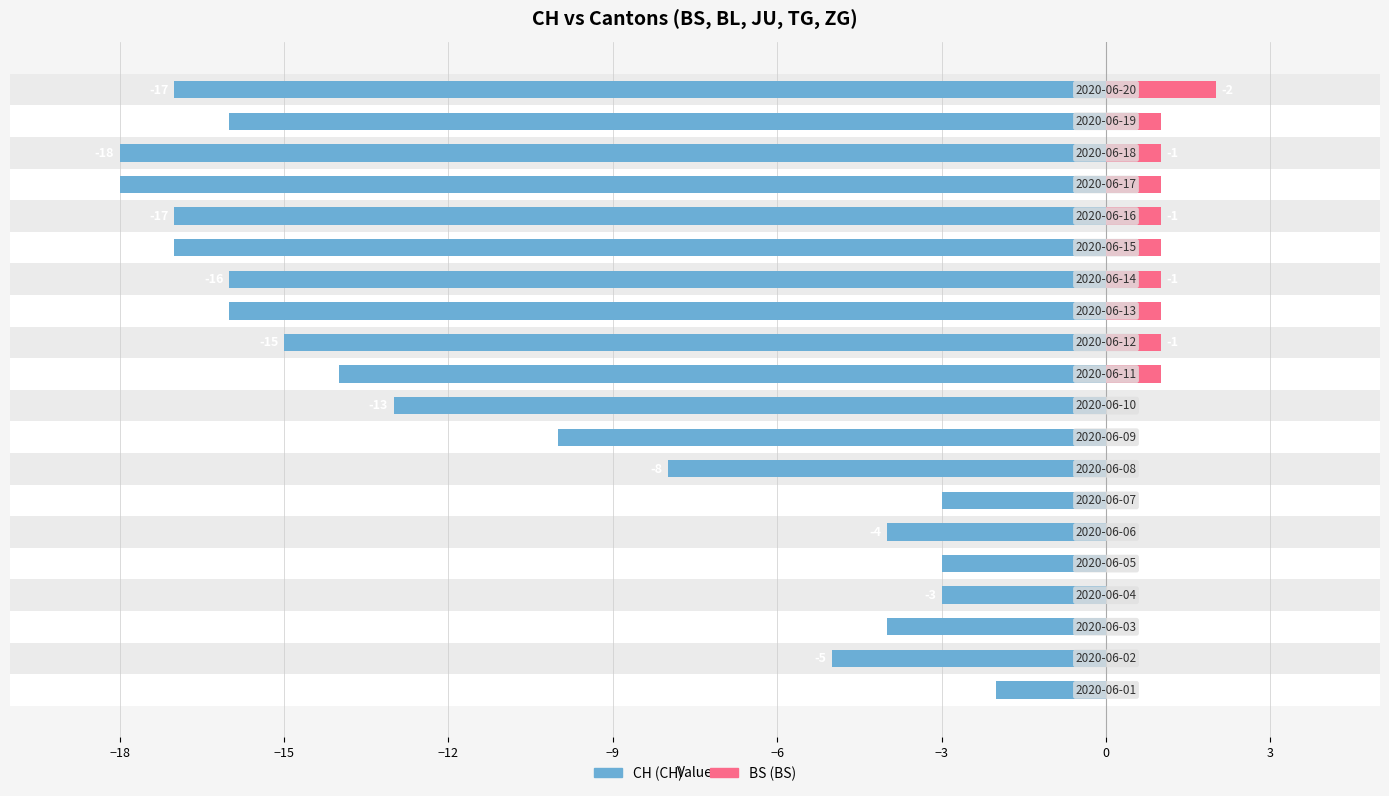

Which series changed the most between −12 and 10?

CH